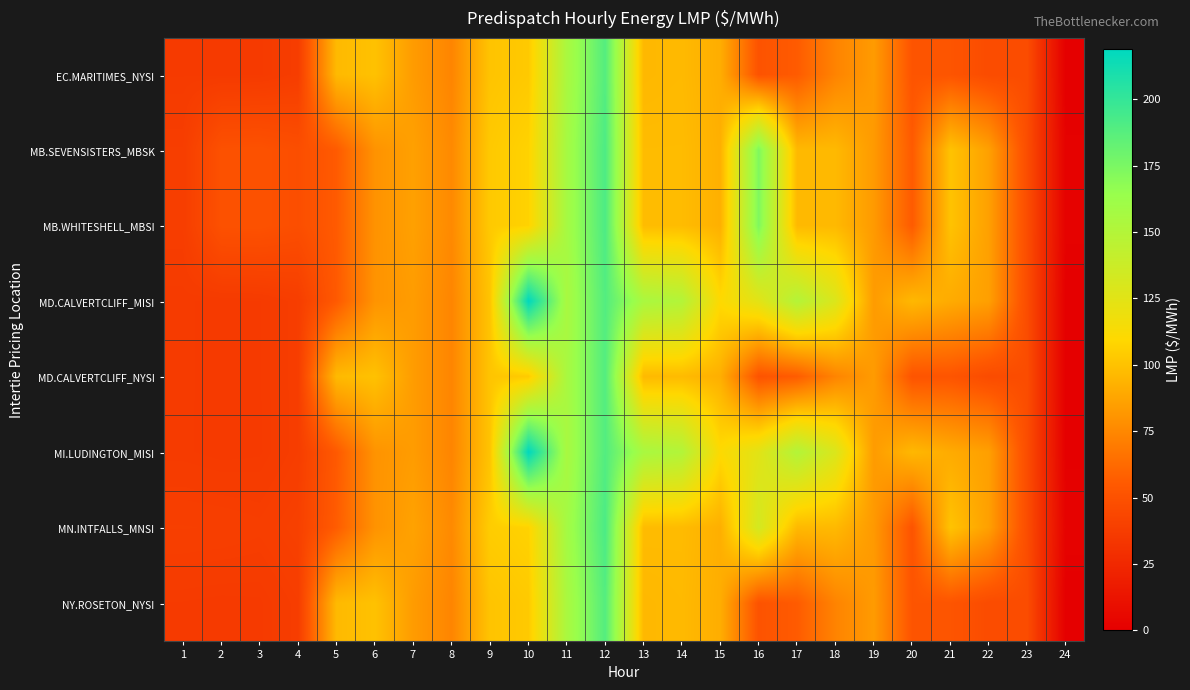

At 17, list the series in order from smallest to largest.

EC.MARITIMES_NYSI, NY.ROSETON_NYSI, MD.CALVERTCLIFF_NYSI, MB.SEVENSISTERS_MBSK, MB.WHITESHELL_MBSI, MN.INTFALLS_MNSI, MD.CALVERTCLIFF_MISI, MI.LUDINGTON_MISI